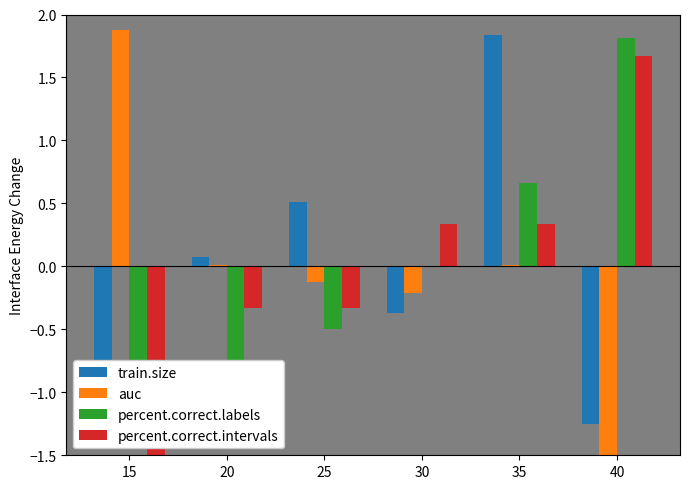

Where does the train.size series first go above 0?

20